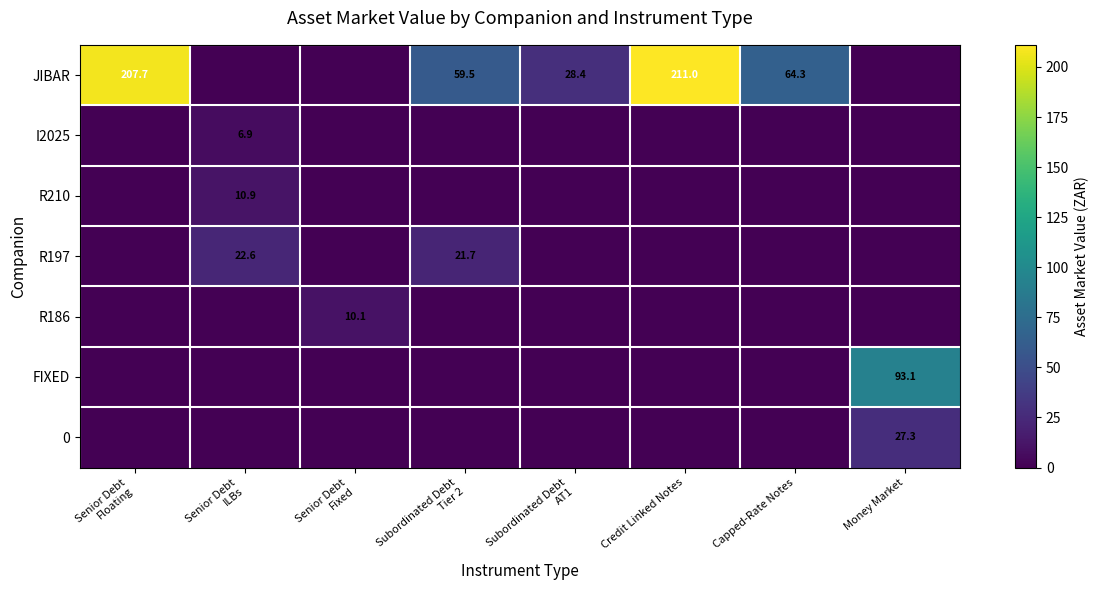

What is the difference between the second highest and second lowest values in the R197 series?

21.7